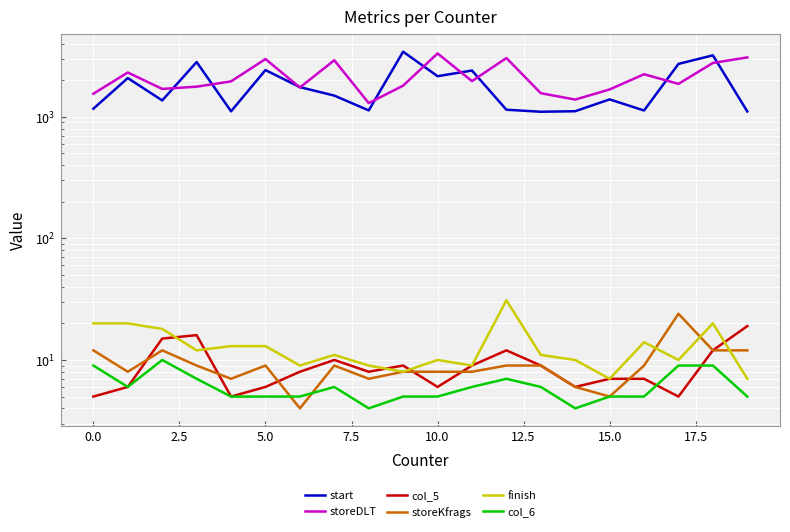

Between 14 and 13, which is larger?

14